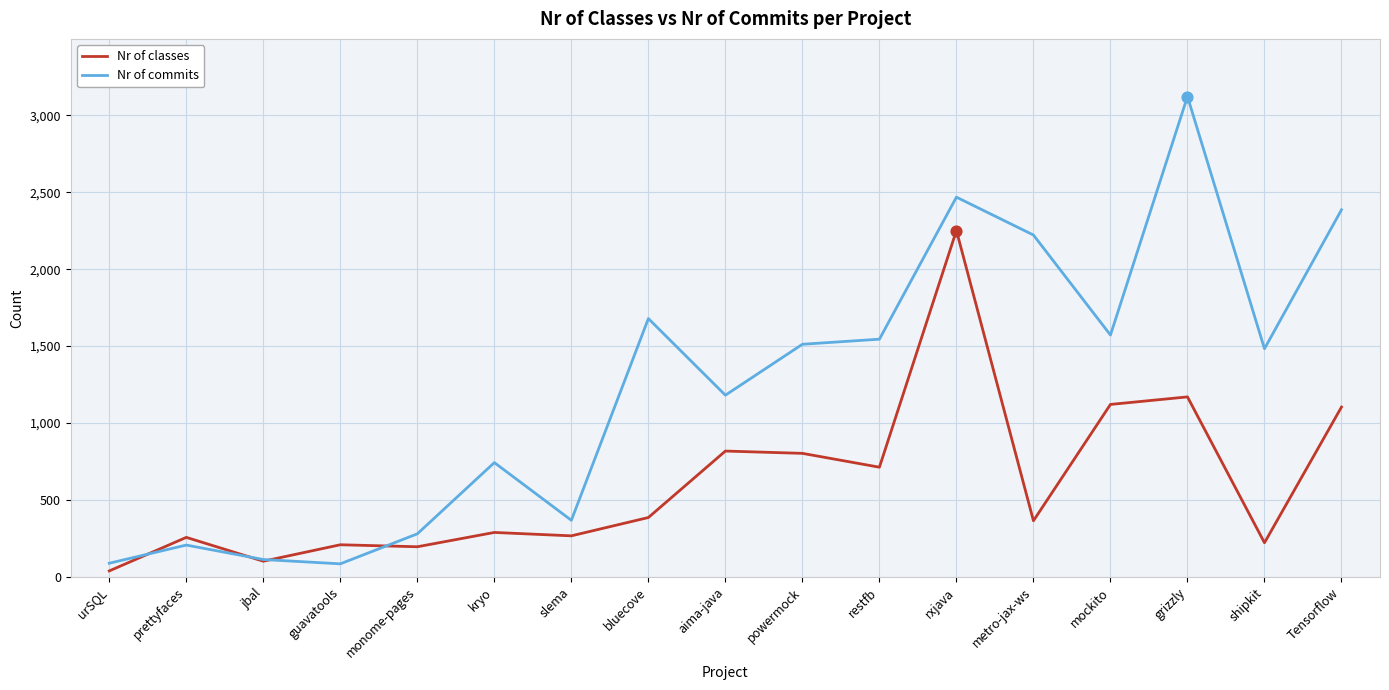

Which series has the largest total across all categories?

Nr of commits